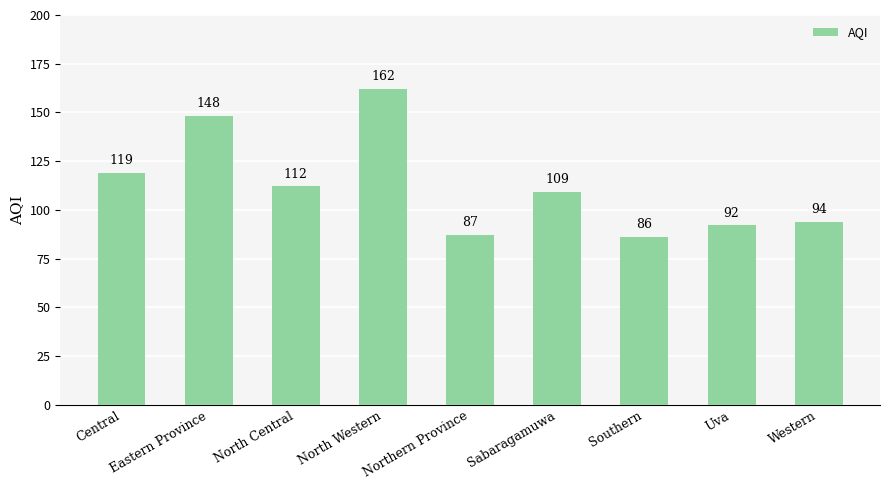

At which label is the value closest to 124?

Central